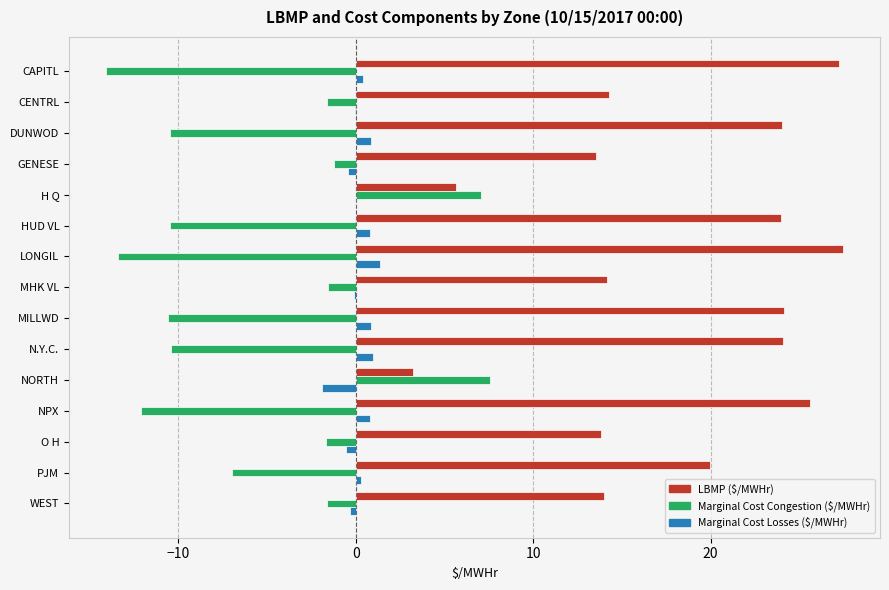

The value of LBMP ($/MWHr) at NPX is 8.9. True or false?

False